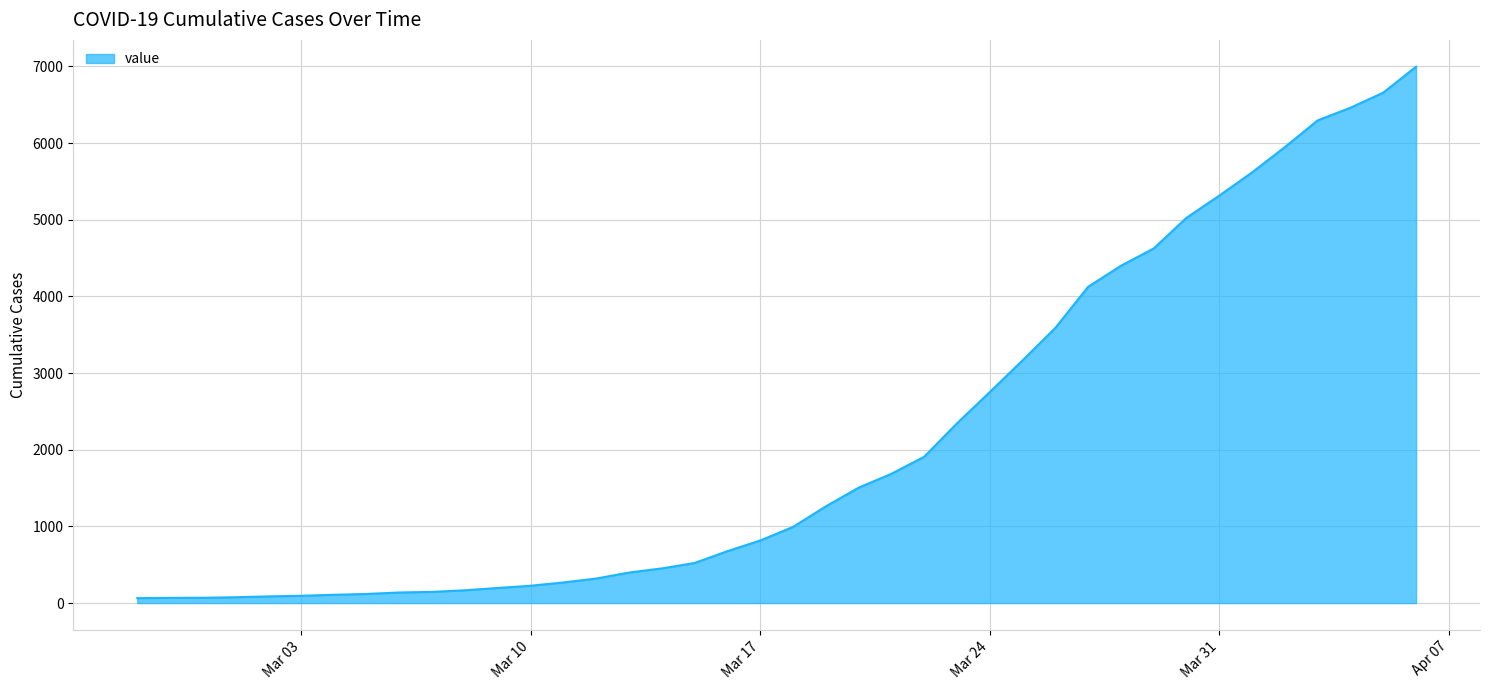

What is the smallest value displayed?

64